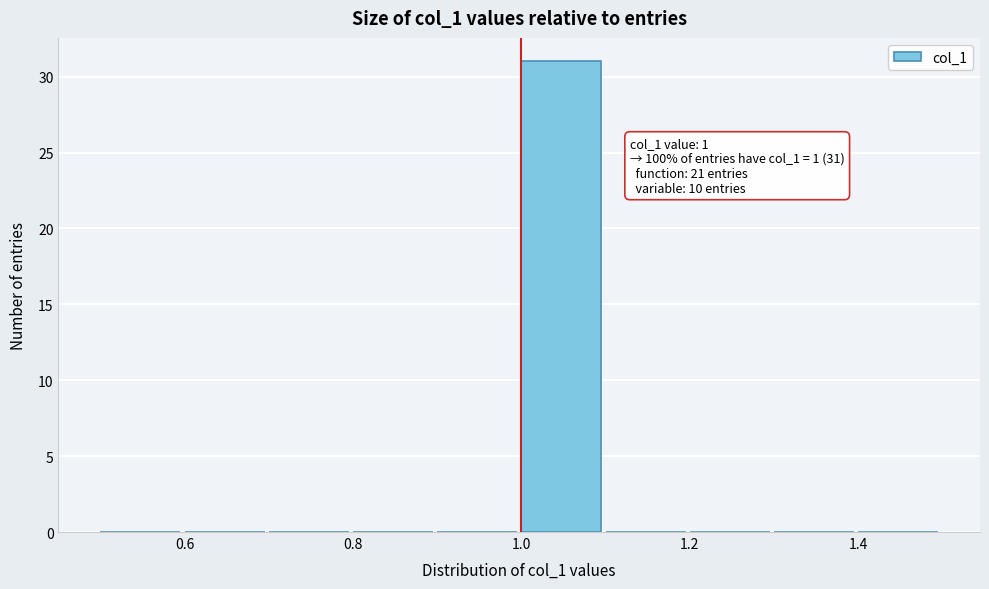

Which range on the x-axis has the tallest bar?

1.0 to 1.1